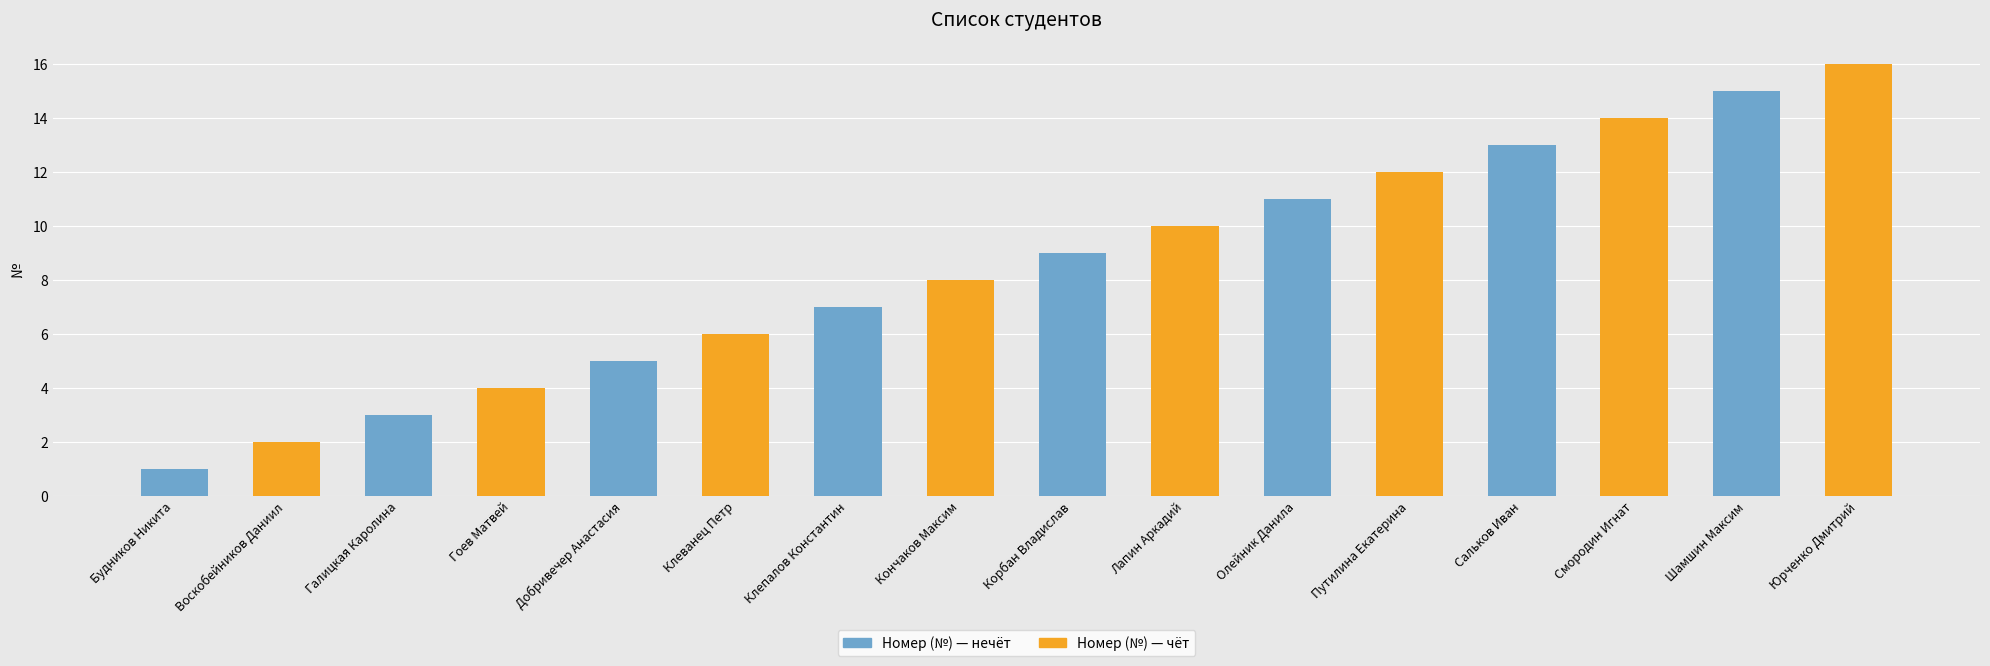

Reading left to right, what are all the values shown in this chart?

Номер (№) — нечёт: 1	3	5	7	9	11	13	15
Номер (№) — чёт: 2	4	6	8	10	12	14	16